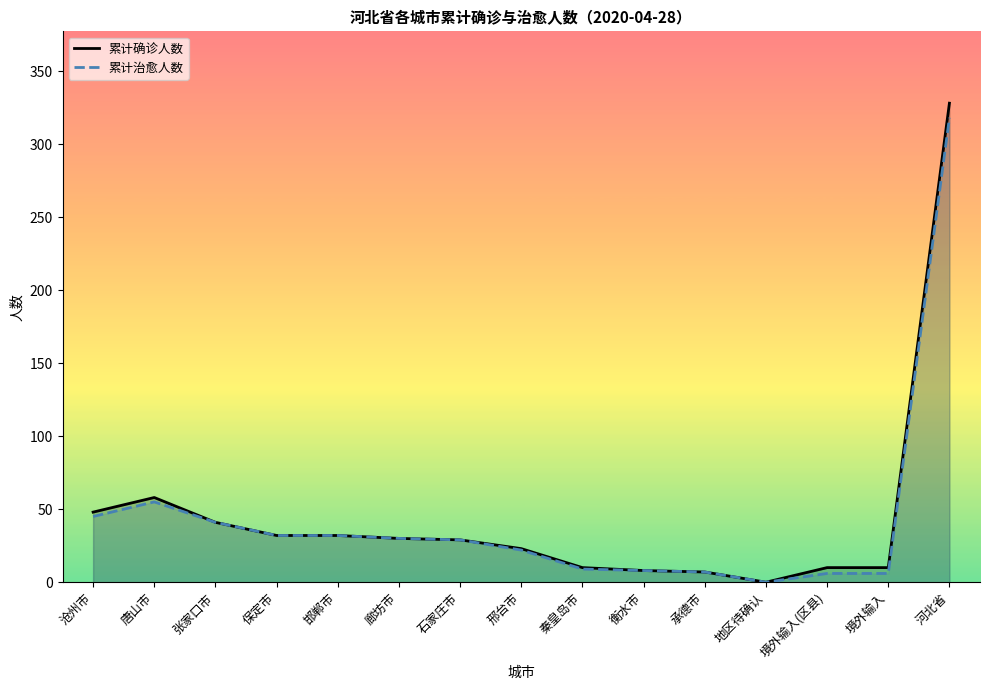

Where is the first local maximum for 累计治愈人数?

唐山市